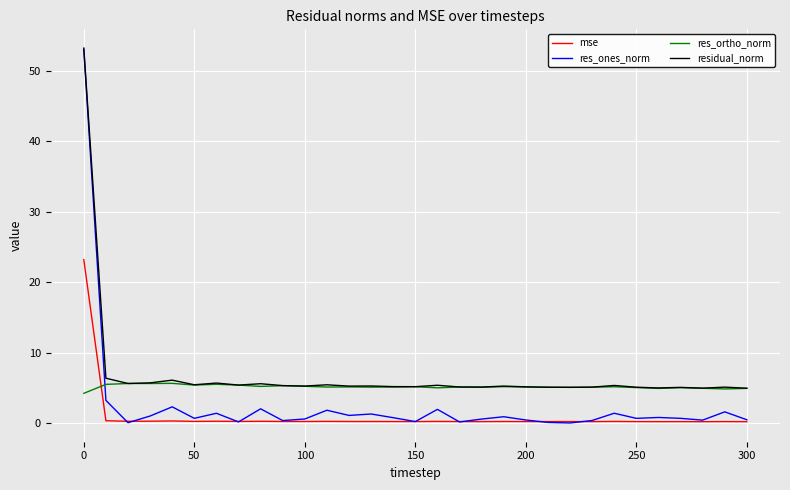

True or false: residual_norm and mse cross at least once.

False